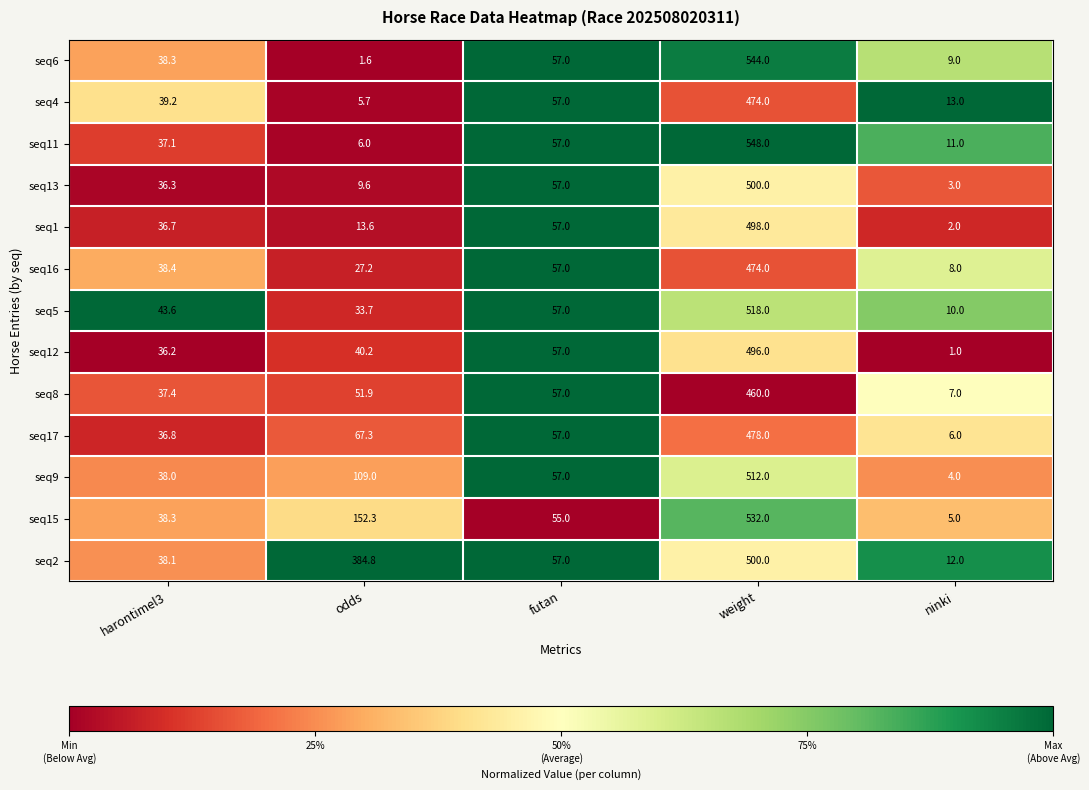

What is the total value across all series at futan?

739.0